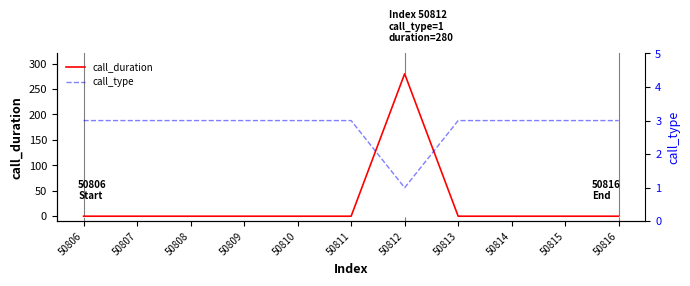

What value does the call_type series have at 50807?

3